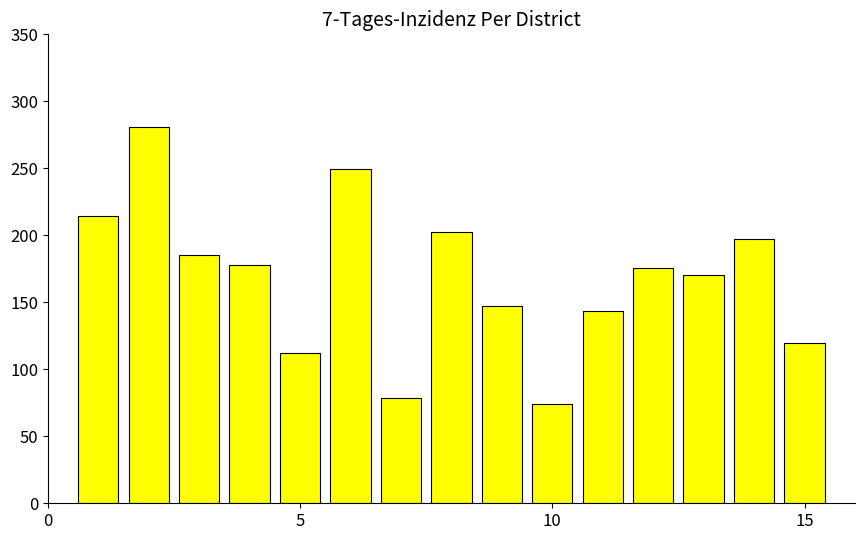

What is the greatest value displayed?

280.7